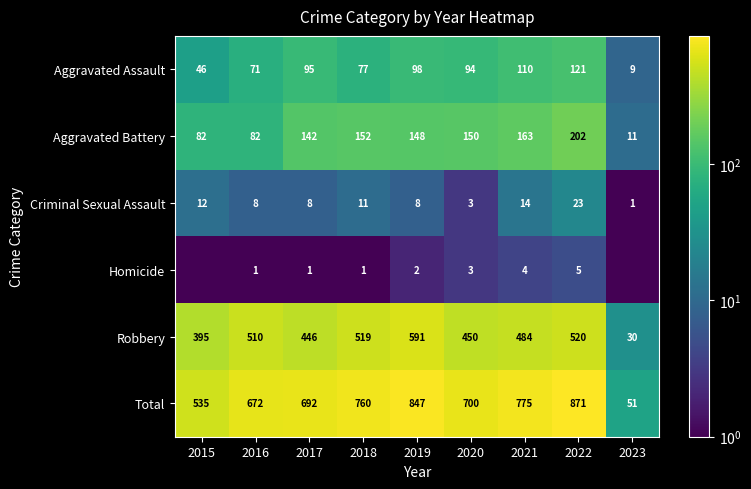

At which label does Aggravated Assault reach its minimum?

2023